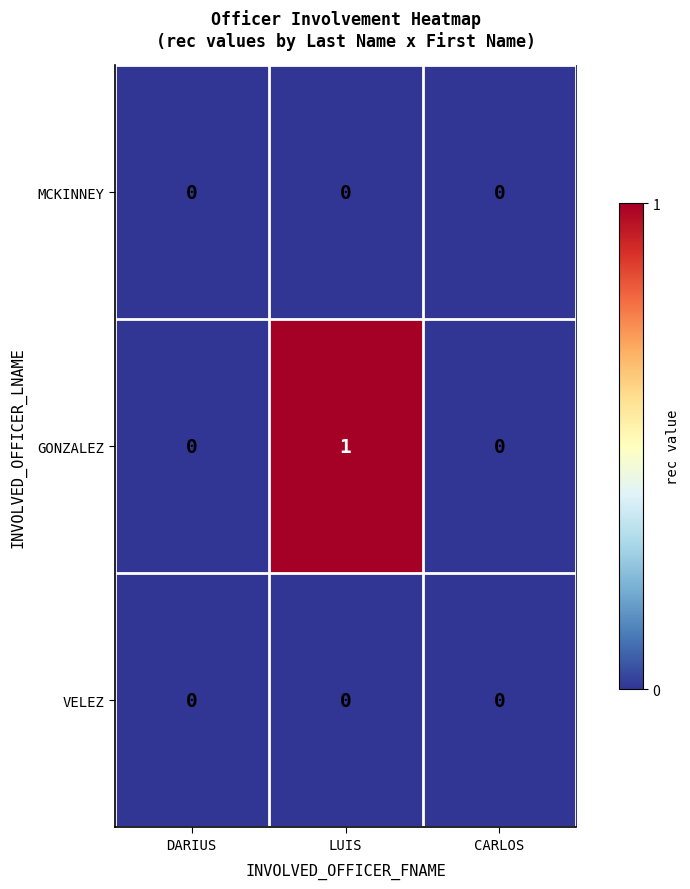

Reading left to right, transcribe all the data shown in this chart.

MCKINNEY: DARIUS=0	LUIS=0	CARLOS=0
GONZALEZ: DARIUS=0	LUIS=1	CARLOS=0
VELEZ: DARIUS=0	LUIS=0	CARLOS=0